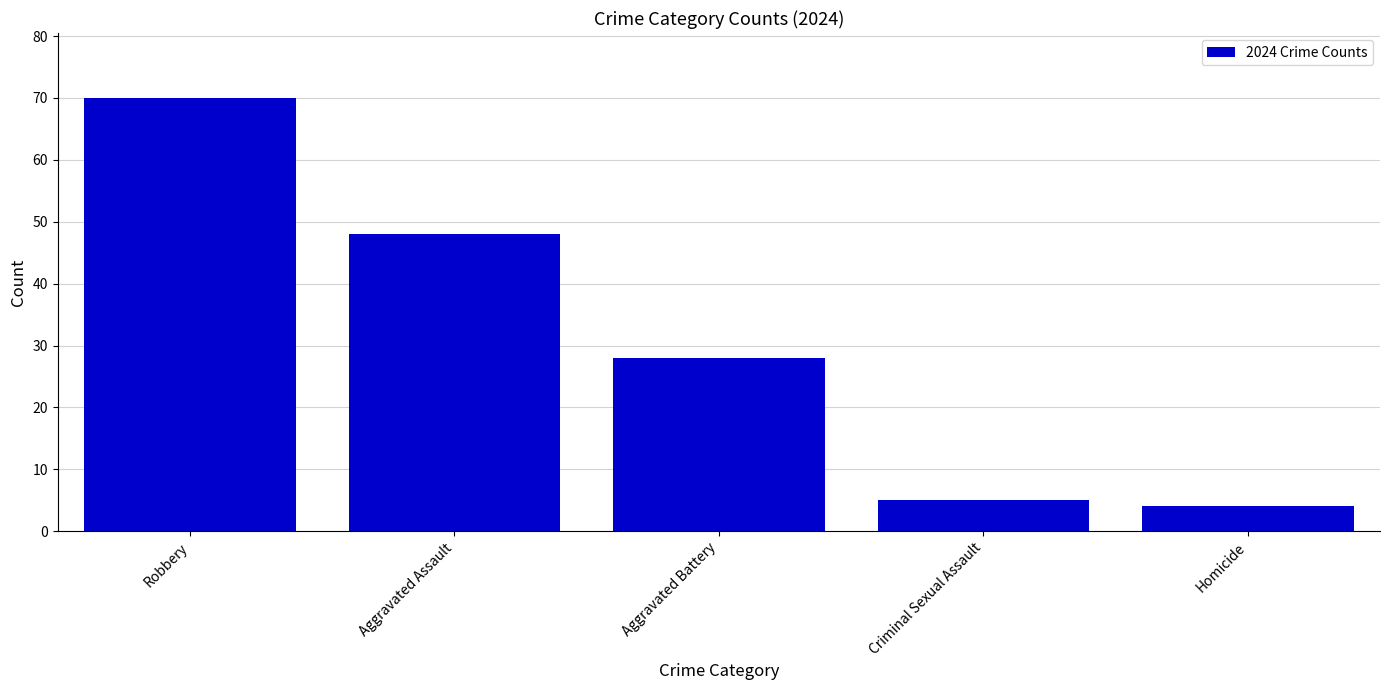

At which category does the chart reach its minimum across all series?

Homicide